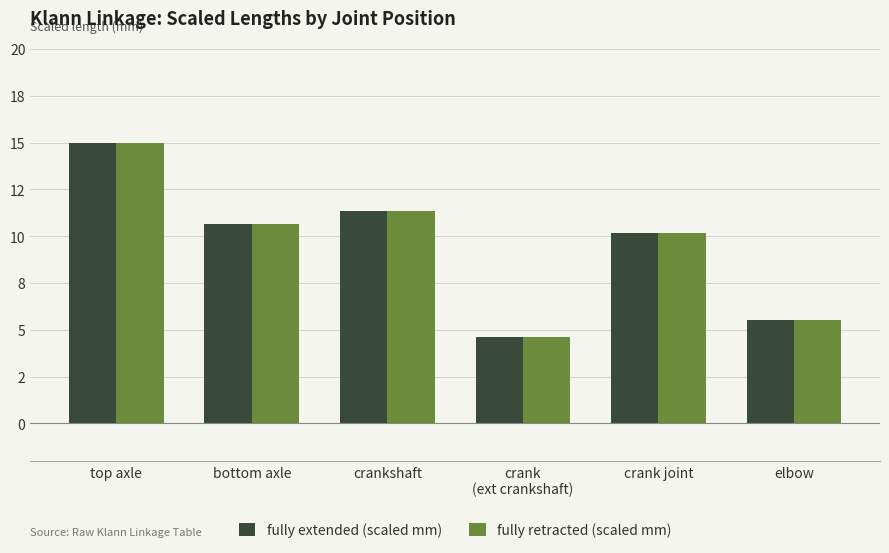

Rank the categories by fully retracted (scaled mm) value from lowest to highest.

crank
(ext crankshaft), elbow, crank joint, bottom axle, crankshaft, top axle